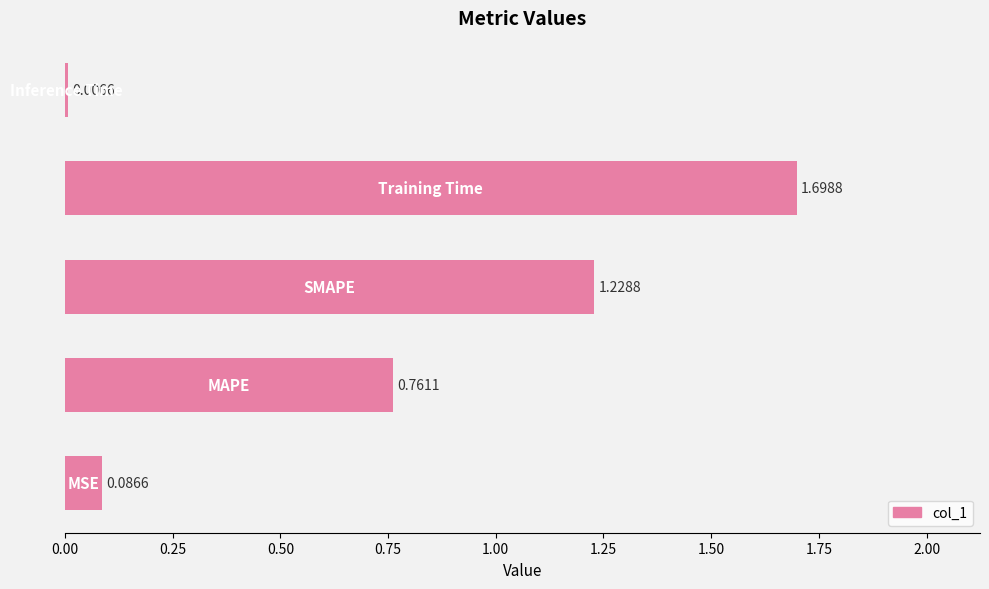

What is the difference between the maximum and minimum values?

1.7